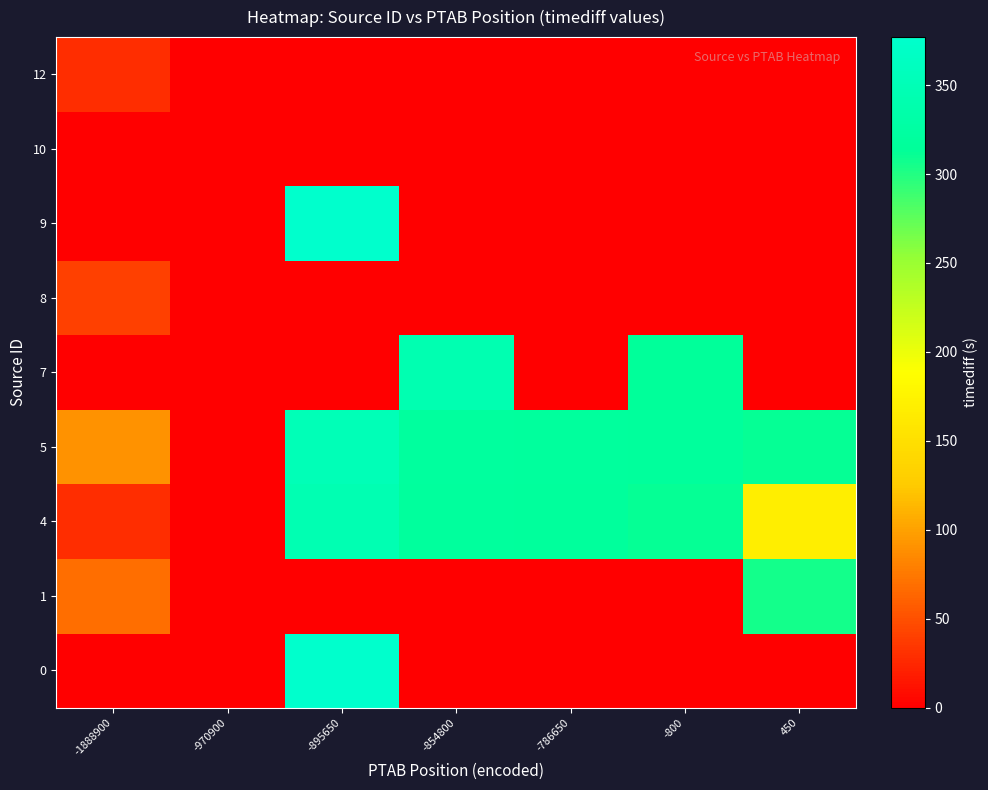

Reading left to right, what are all the values shown in this chart?

row_0: 0	0	377	0	0	0	0
row_1: 68	0	0	0	0	0	306
row_2: 28	0	345	319	317	312	168
row_3: 91	0	351	321	319	317	311
row_4: 0	0	0	344	0	316	0
row_5: 41	0	0	0	0	0	0
row_6: 0	0	377	0	0	0	0
row_7: 0	0	0	0	0	0	0
row_8: 29	0	0	0	0	0	0